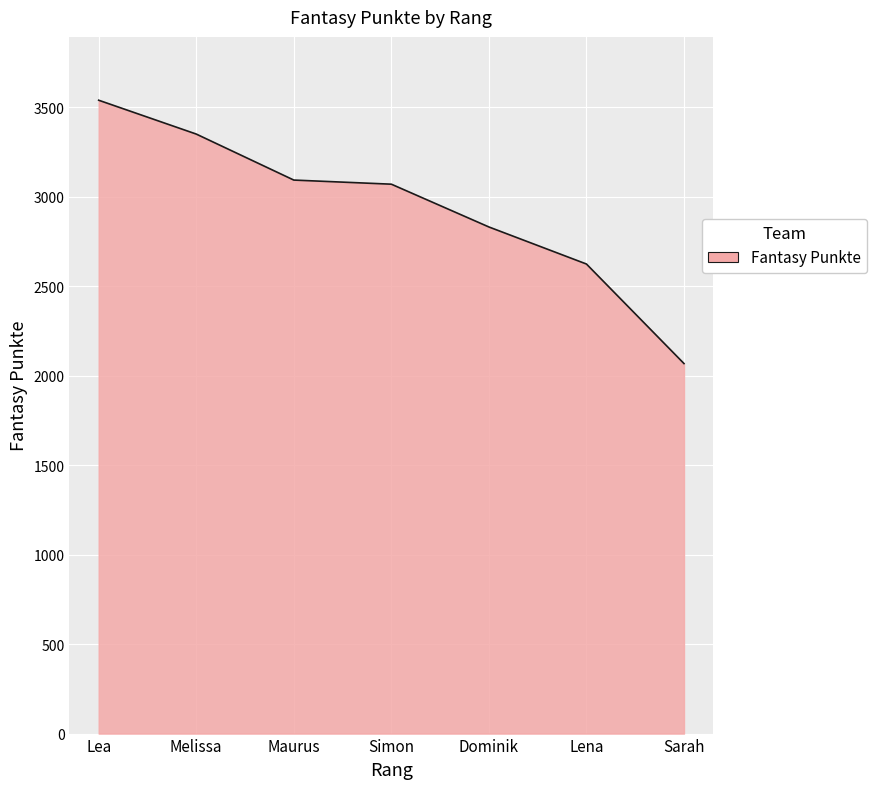

What is the greatest value displayed?

3538